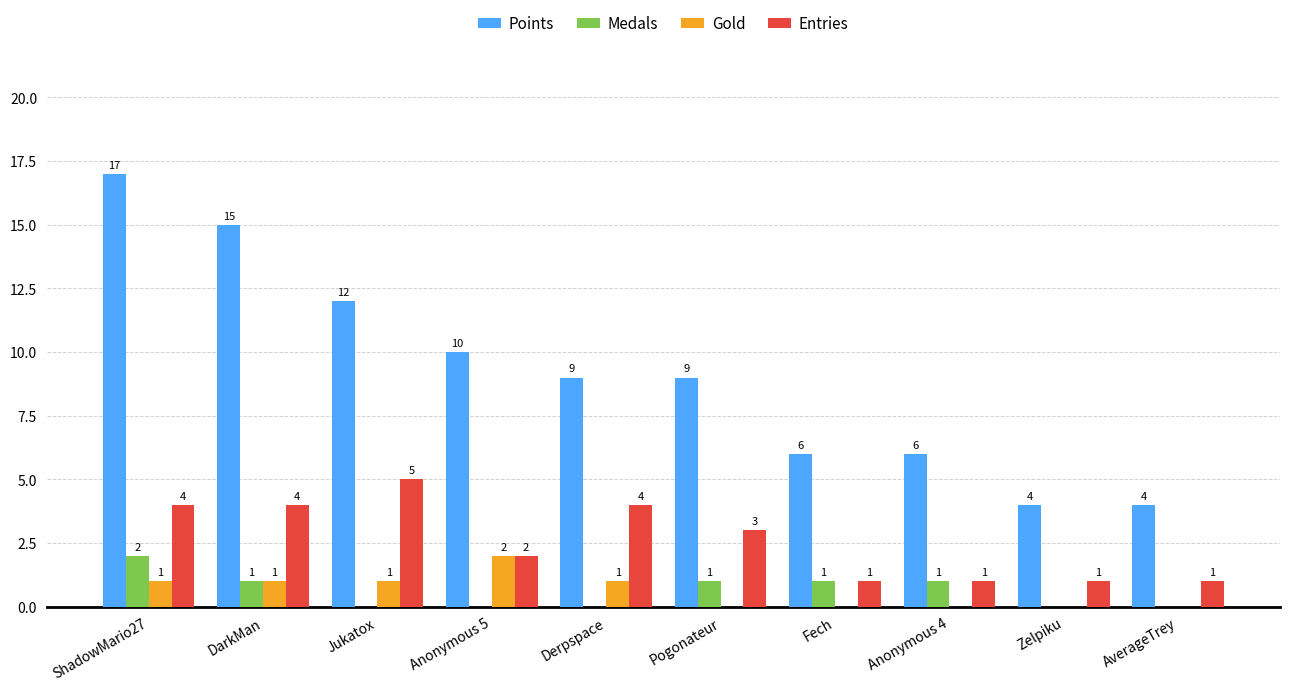

What is the average value of the Entries series?

3